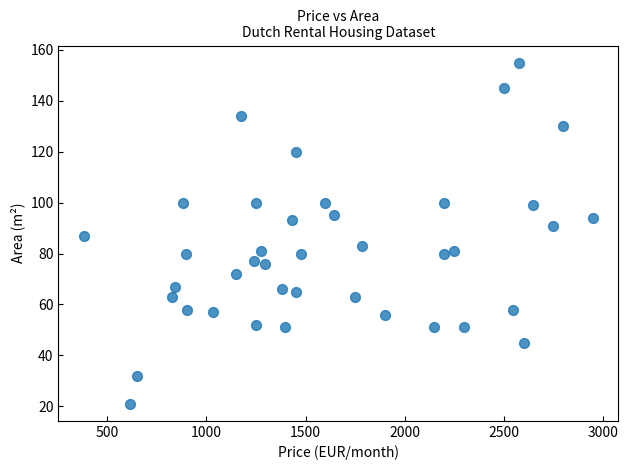

What is the range of Y values (max minus min)?

134